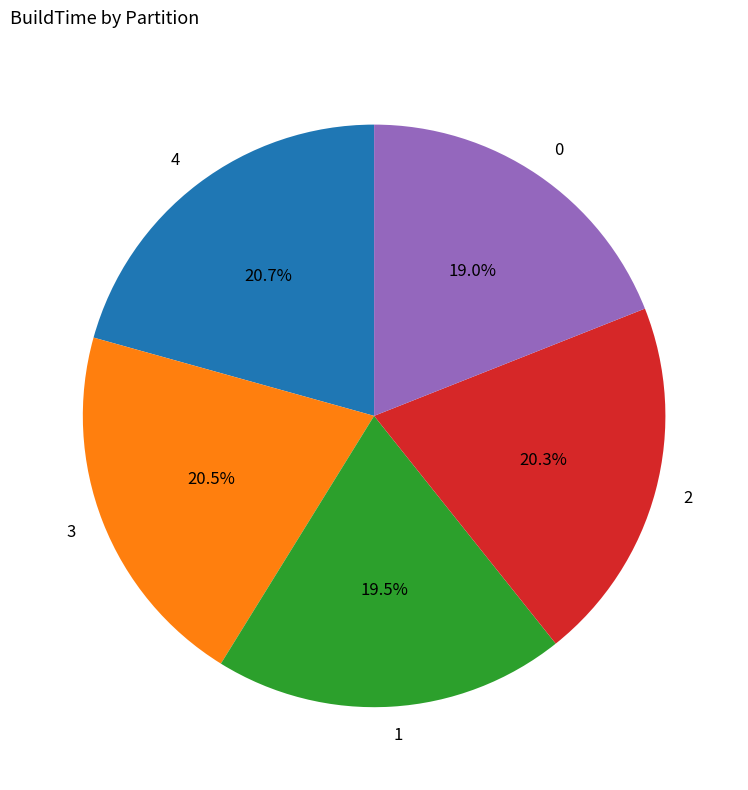

Is there any slice that represents more than half of the pie?

No